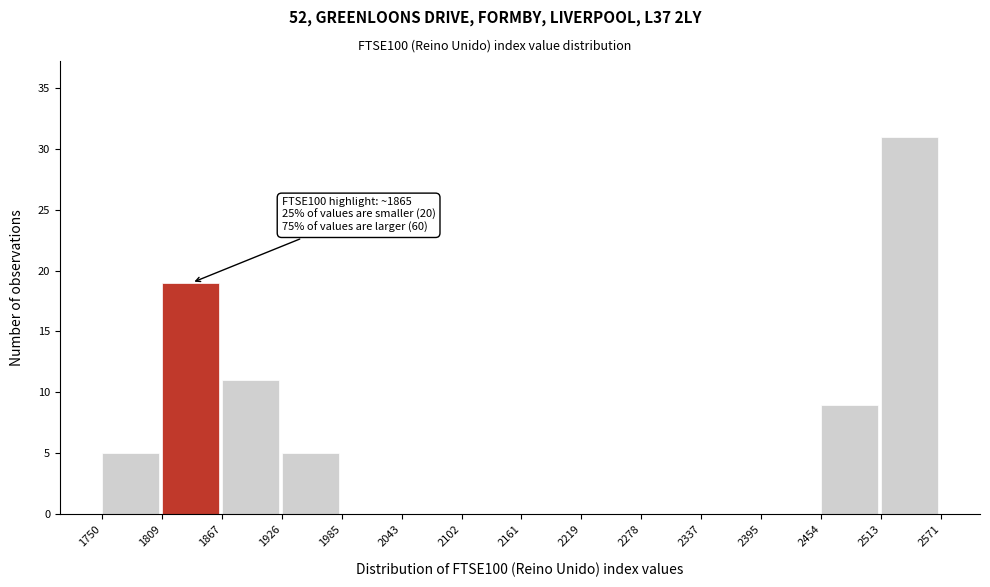

Which range on the x-axis has the tallest bar?

2513 to 2571